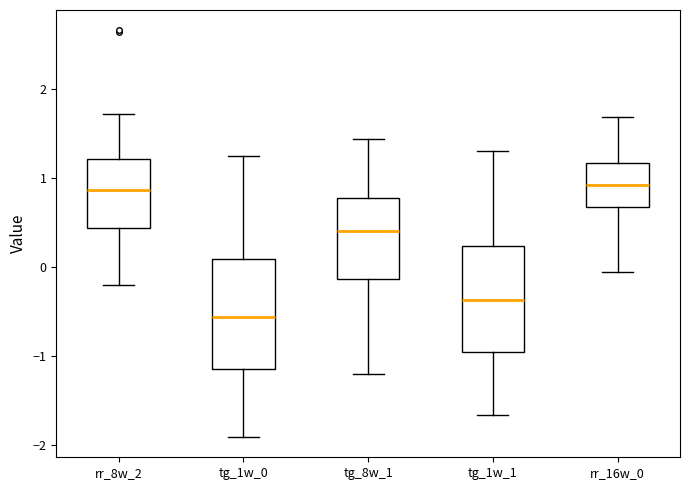

Reading left to right, read every box against the y-axis: the position of its median line, the range the box covers, and the ends of its whiskers. The values are not printed on the chart, so give them approximately, as read against the axis.

rr_8w_2: median 0.9, box 0.4 to 1.2, whiskers -0.2 to 1.7
tg_1w_0: median -0.6, box -1.1 to 0.1, whiskers -1.9 to 1.3
tg_8w_1: median 0.4, box -0.1 to 0.8, whiskers -1.2 to 1.4
tg_1w_1: median -0.4, box -1.0 to 0.2, whiskers -1.7 to 1.3
rr_16w_0: median 0.9, box 0.7 to 1.2, whiskers -0.1 to 1.7